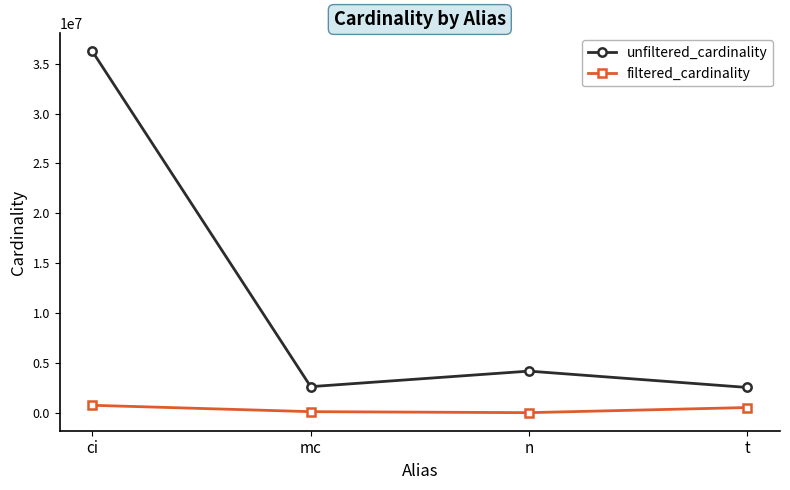

Which series has the largest total across all categories?

unfiltered_cardinality